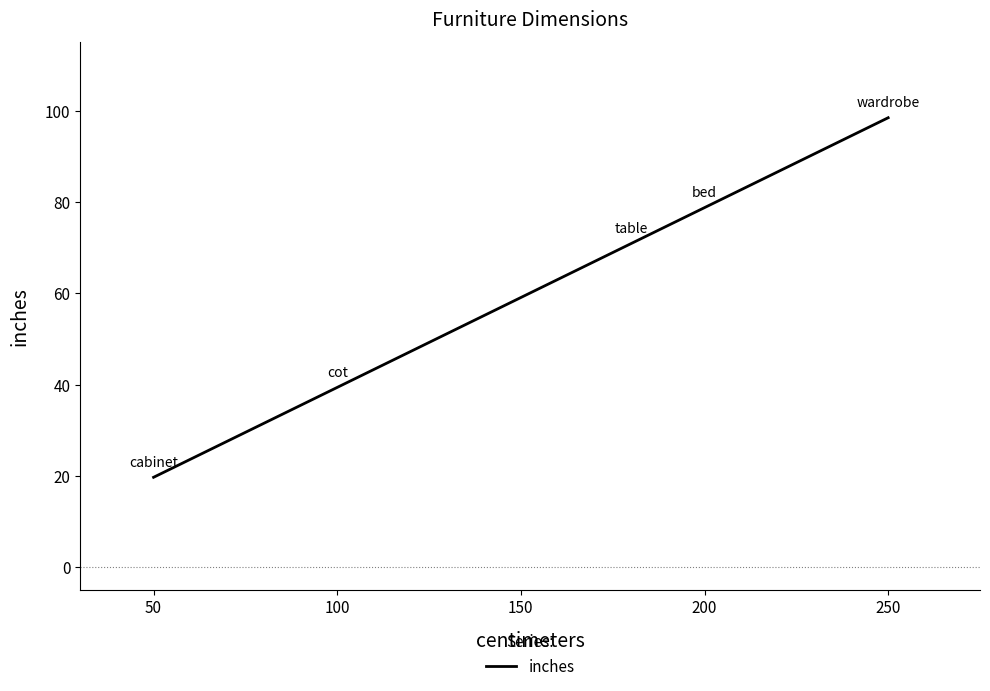

What is the difference between the maximum and second lowest values?

59.1